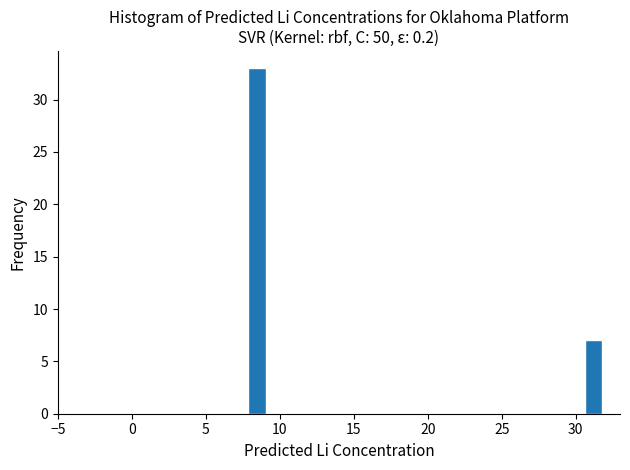

Read against the x-axis, roughly where is the centre of the tallest bar?

8.5